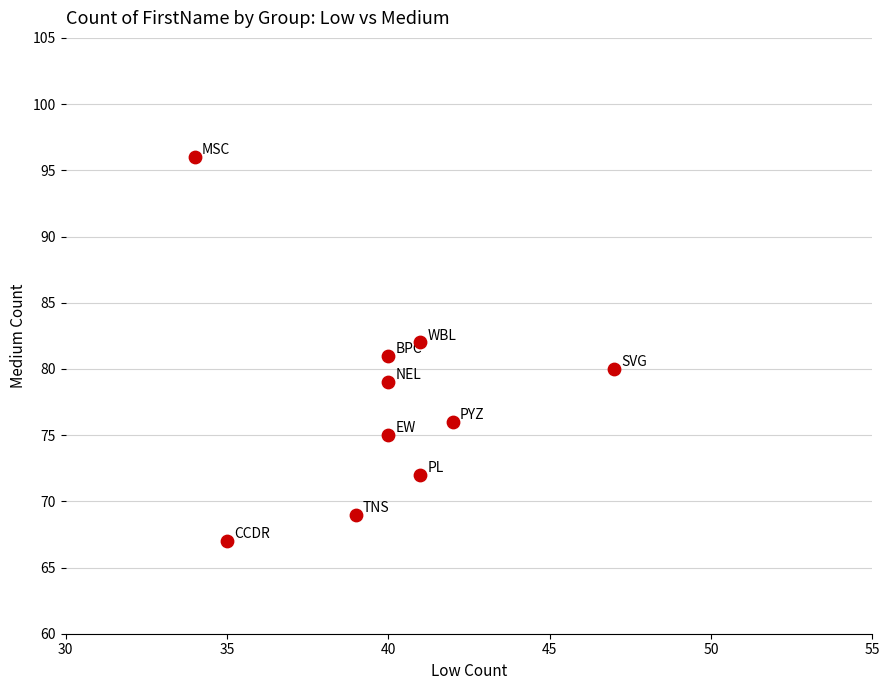

What is the range of X values (max minus min)?

13